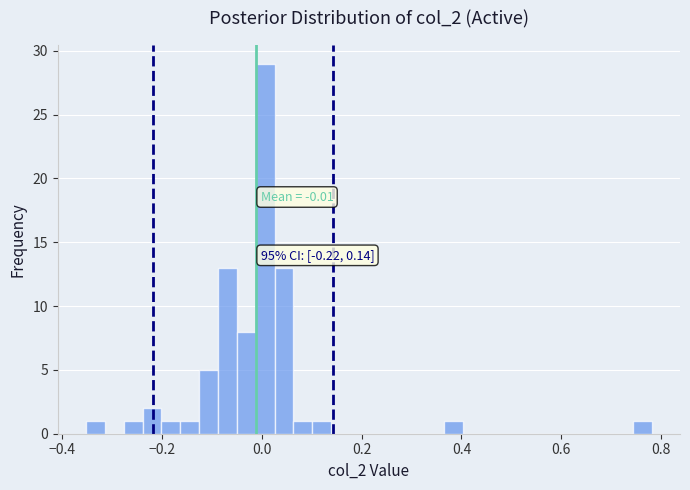

Read against the x-axis, roughly where is the centre of the tallest bar?

0.00